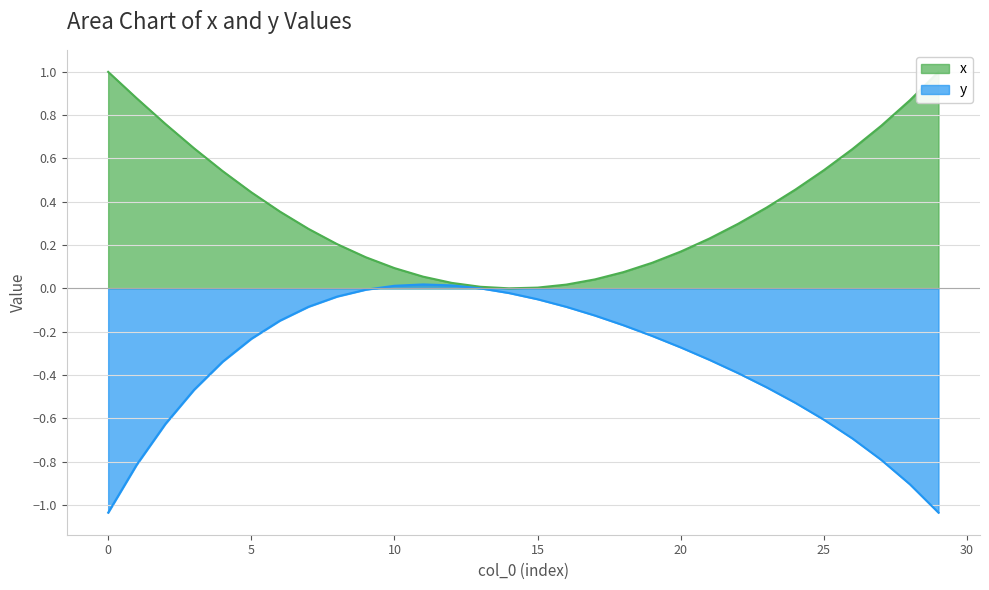

List the labels in order of y value, largest first.

11, 12, 10, 13, 9, 14, 8, 15, 7, 16, 17, 6, 18, 19, 5, 20, 21, 4, 22, 23, 3, 24, 25, 2, 26, 27, 1, 28, 0, 29